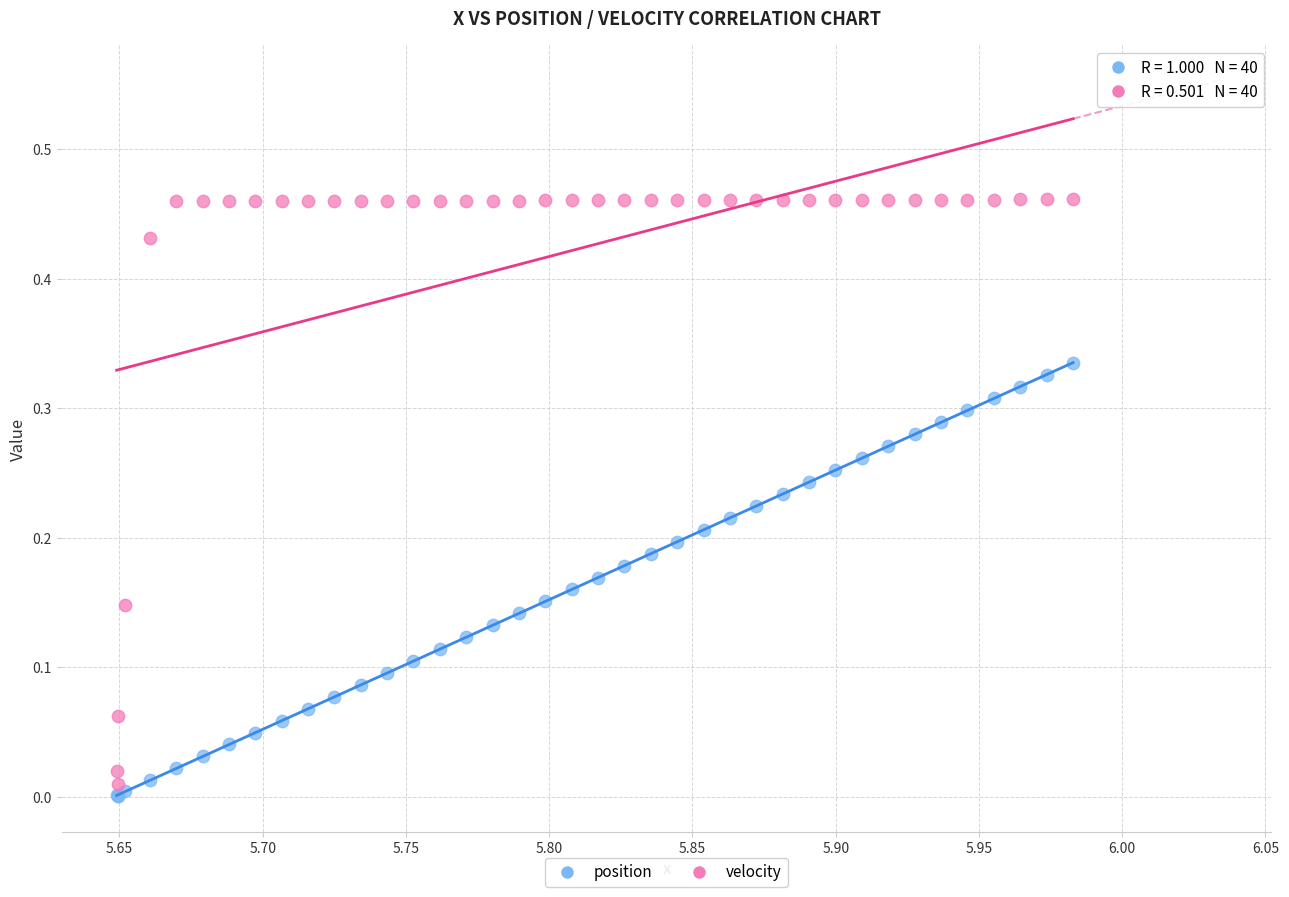

Which series has the widest spread of Y values?

velocity